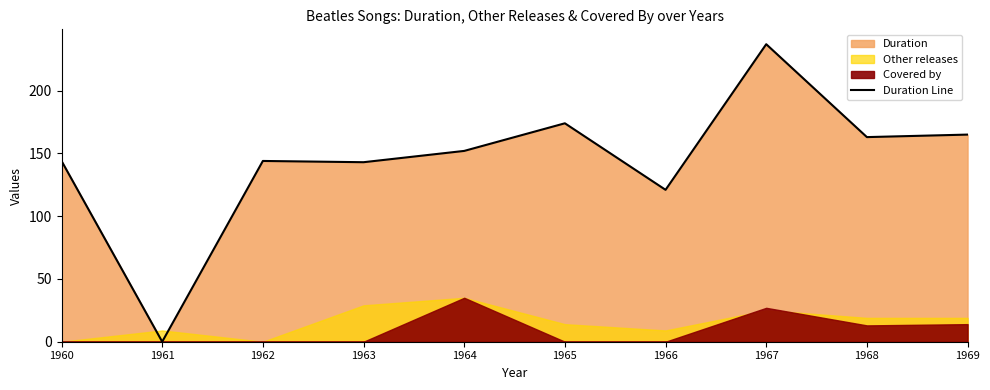

At which label does the data first exceed 152?

1965